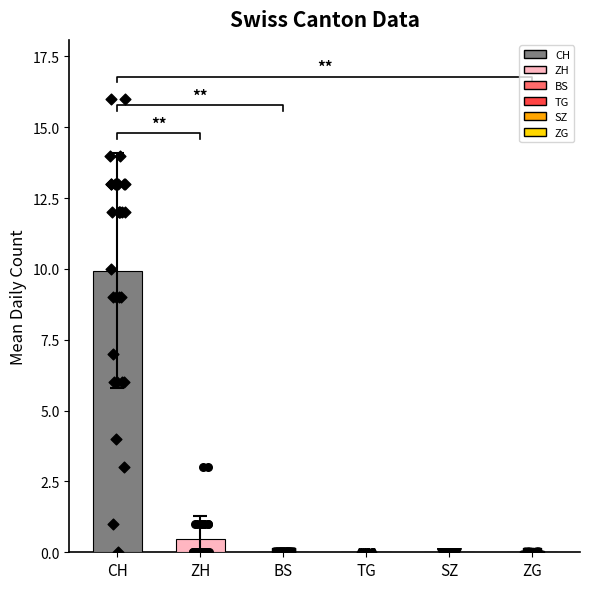

Which series reaches the maximum Y coordinate?

CH